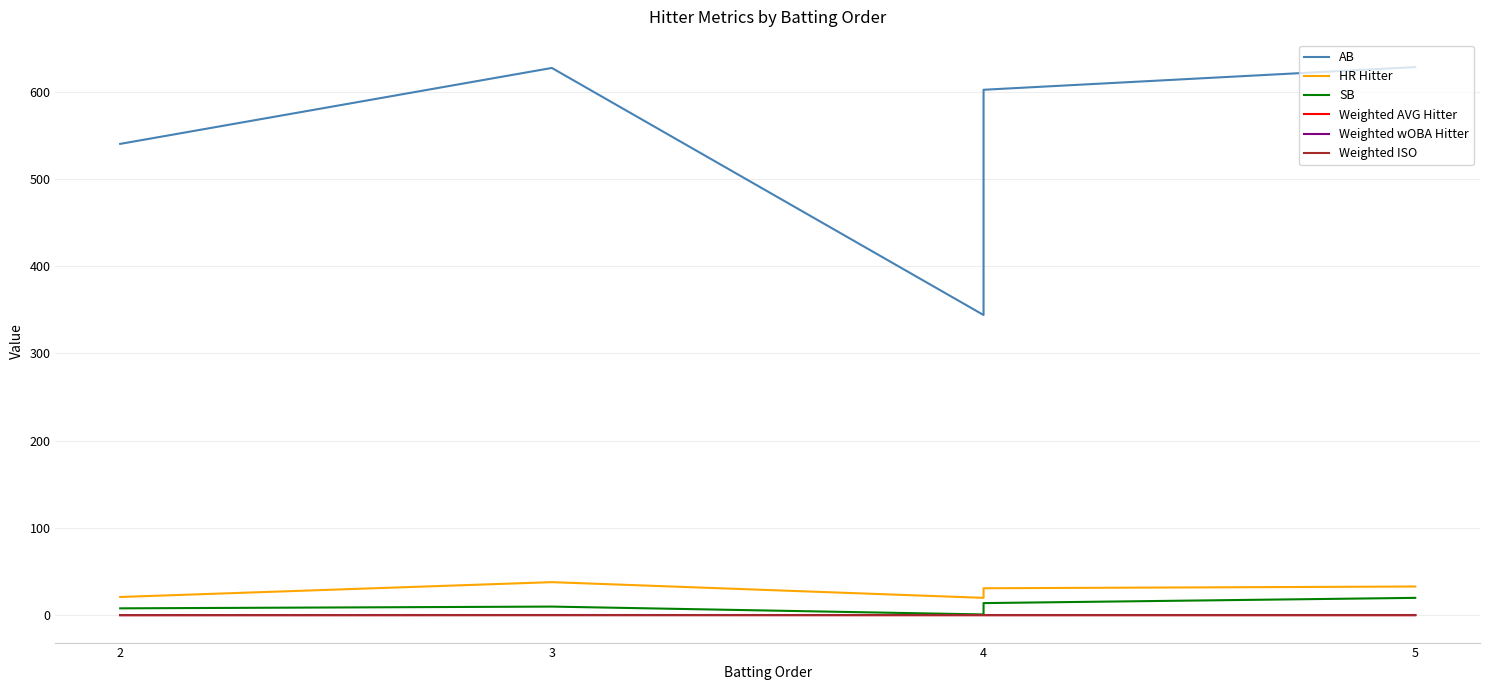

At which category is the sum across all series the highest?

5